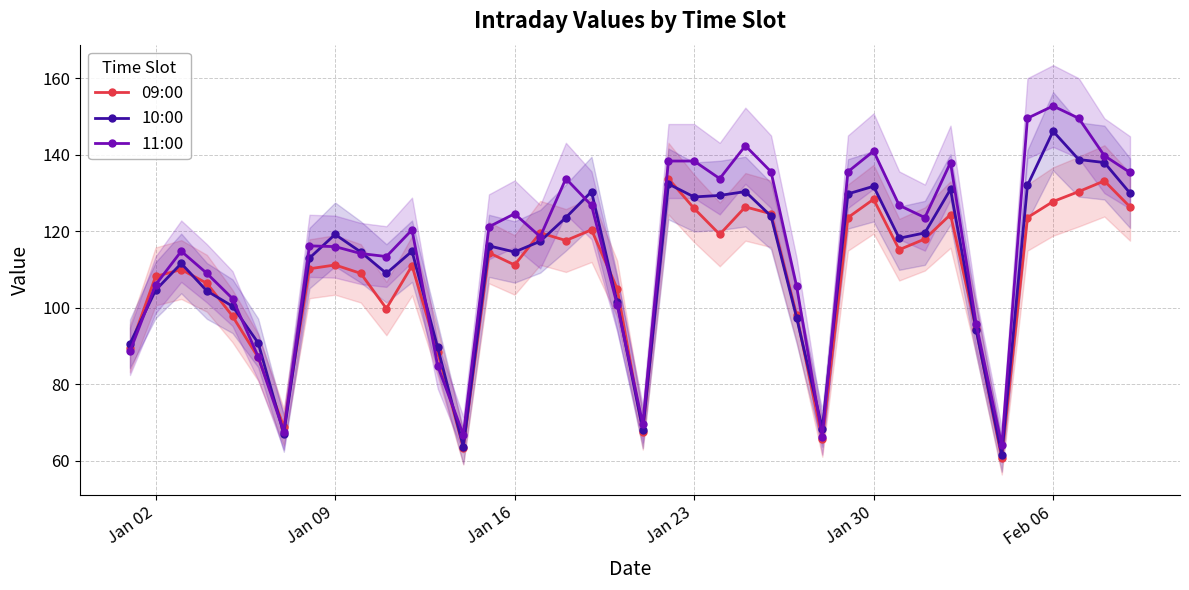

What is the minimum value for 09:00?

60.6